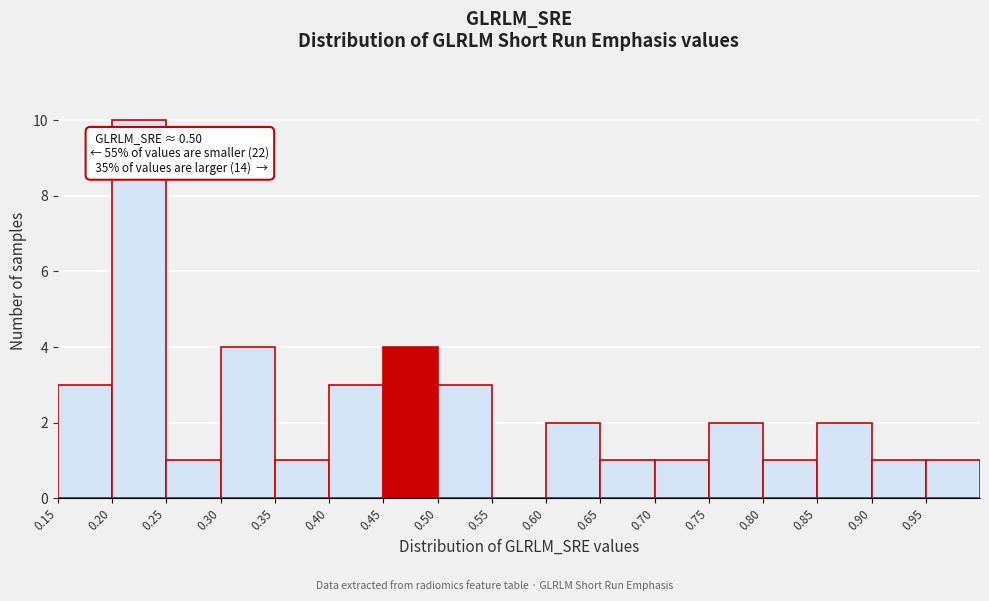

Over which range of the x-axis is the bar tallest?

0.20 to 0.25